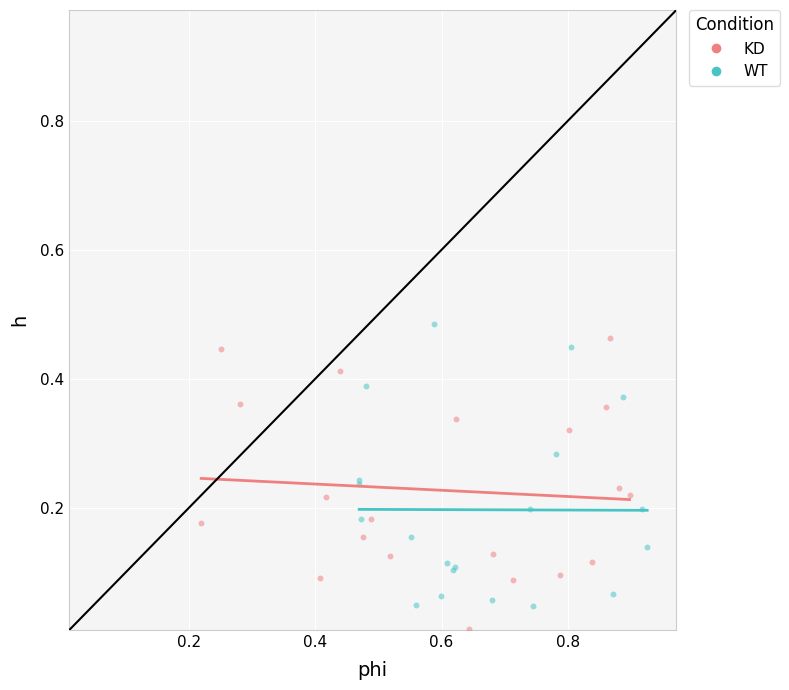

Which series contains the highest Y value?

WT